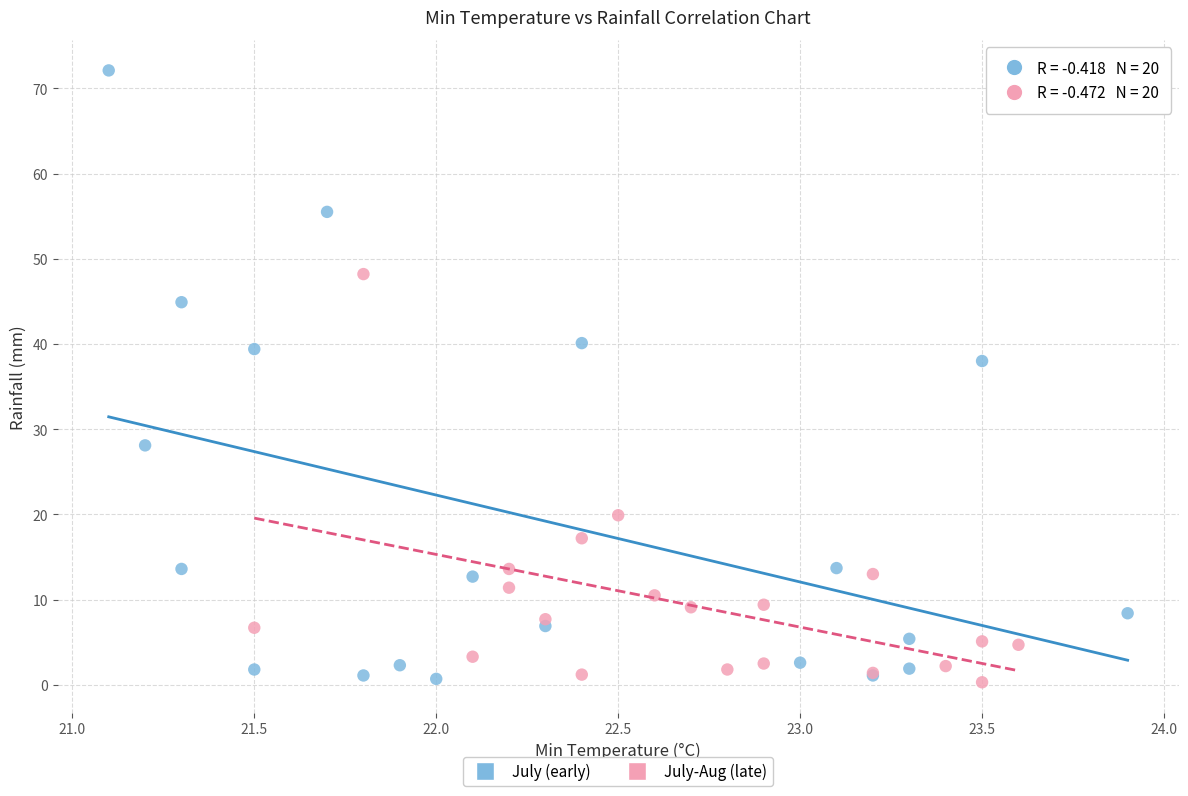

Which series reaches the maximum Y coordinate?

July (early)